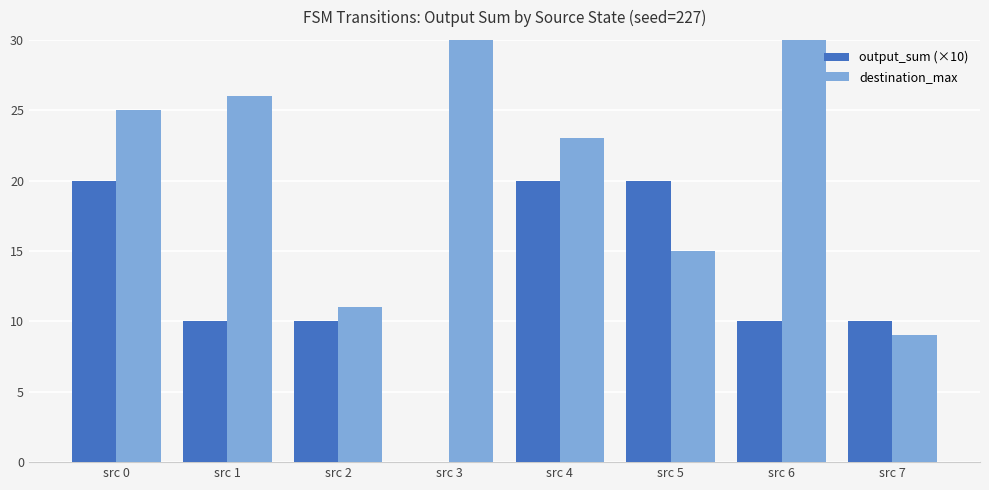

At which category is the sum across all series the highest?

src 0